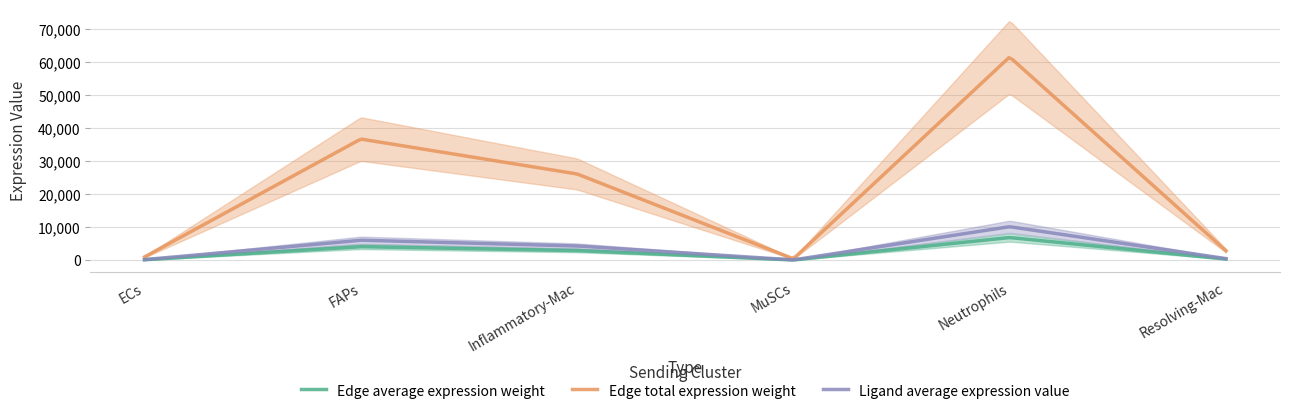

True or false: Edge average expression weight and Ligand average expression value cross at least once.

False